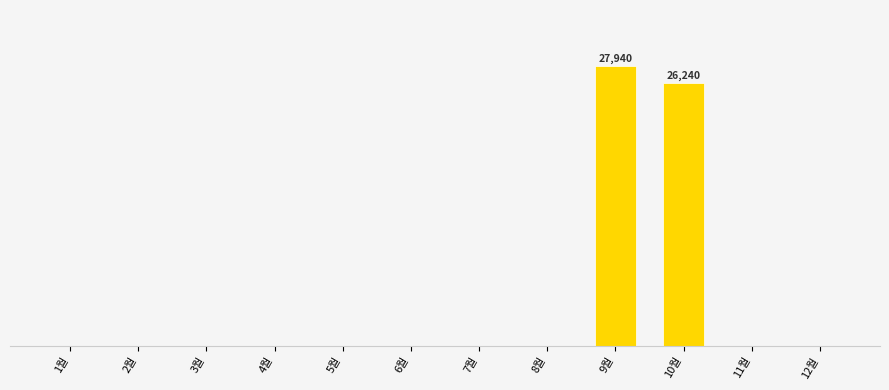

How many bars are there in total?

12